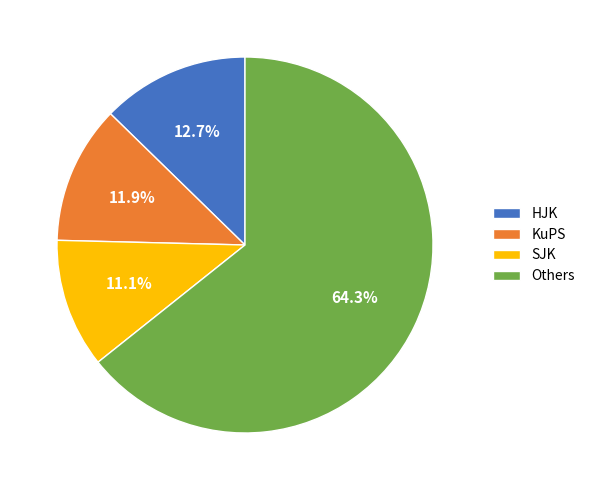

Is the sum of SJK and KuPS greater than half?

No